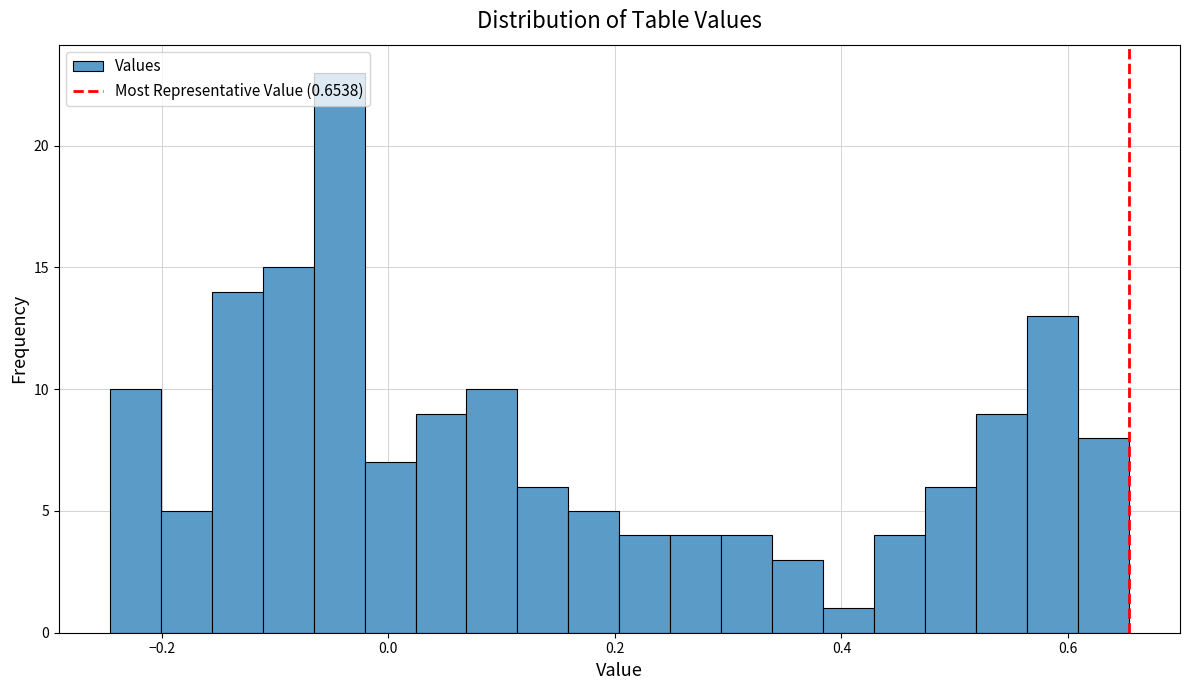

Read against the x-axis, roughly where is the centre of the tallest bar?

-0.04